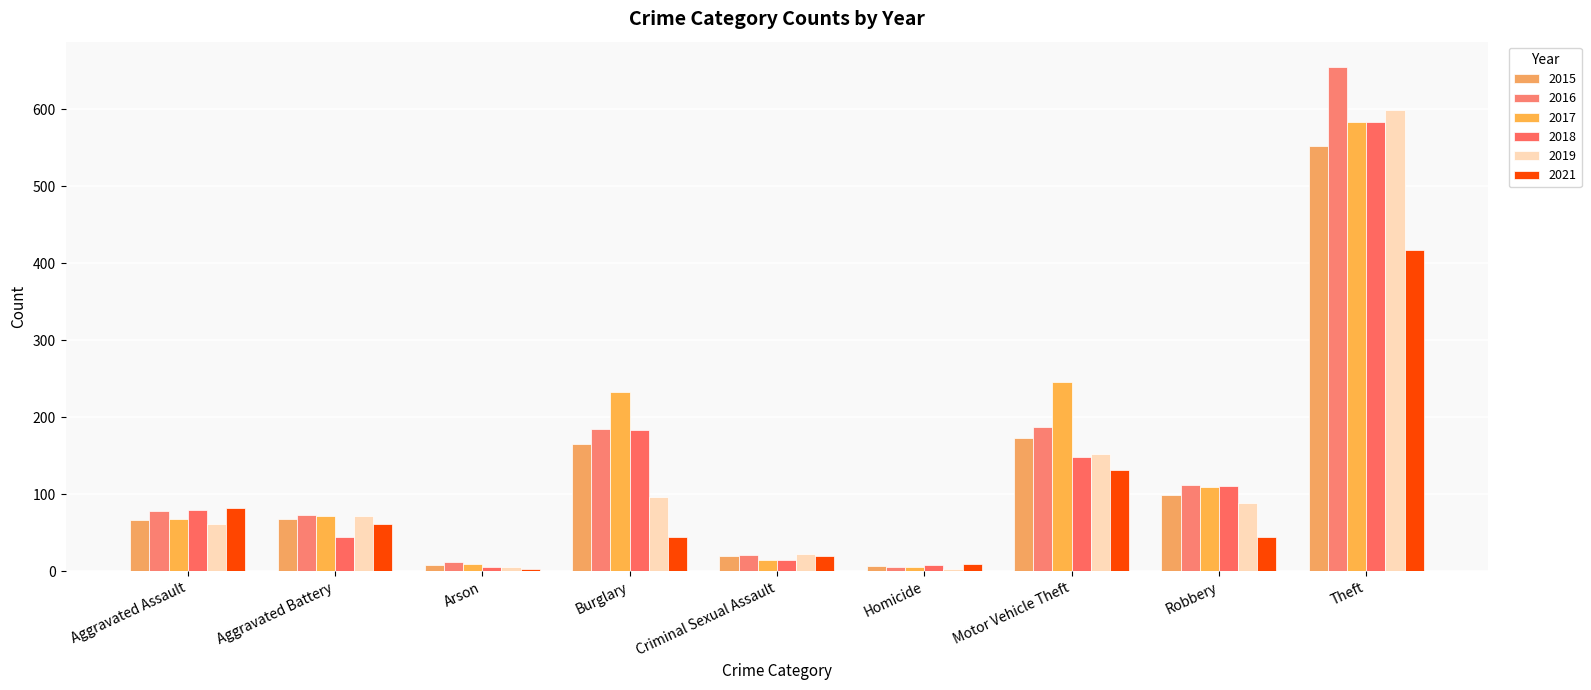

What is the spread (max minus min) of values at Homicide?

7